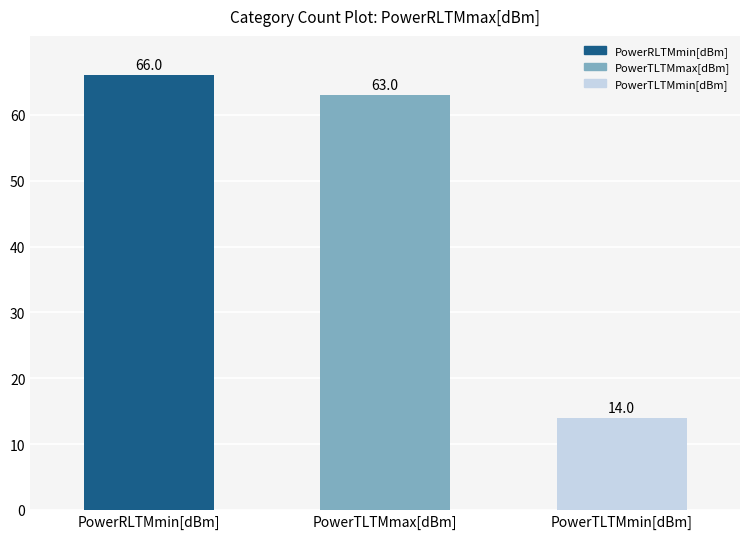

What is the difference between the values at PowerTLTMmax[dBm] and PowerRLTMmin[dBm]?

3